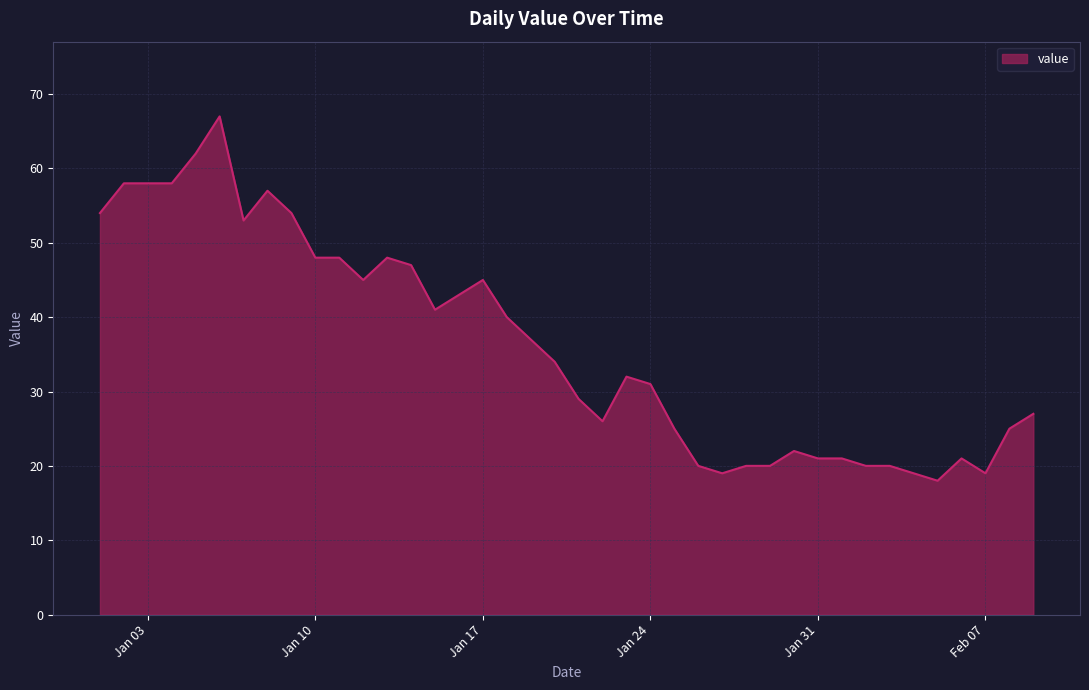

What is the minimum value shown in the chart?

18